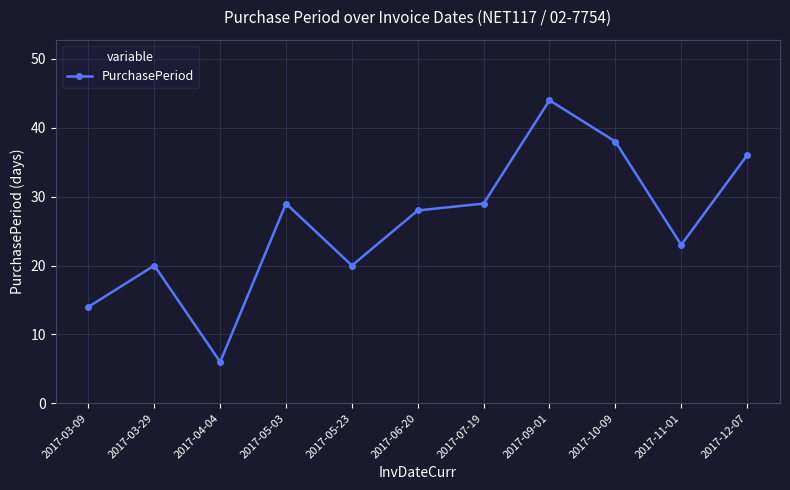

What is the difference between the second highest and second lowest values?

24